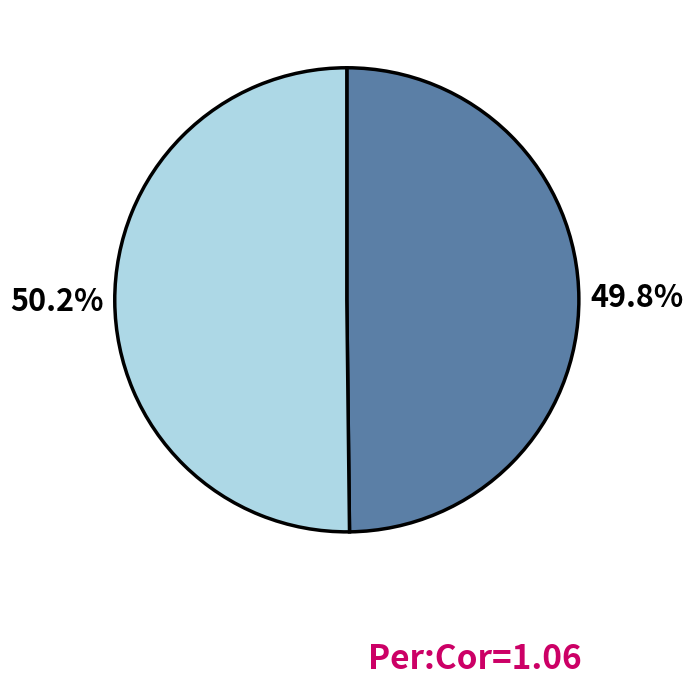

Does any single category account for the majority?

Yes